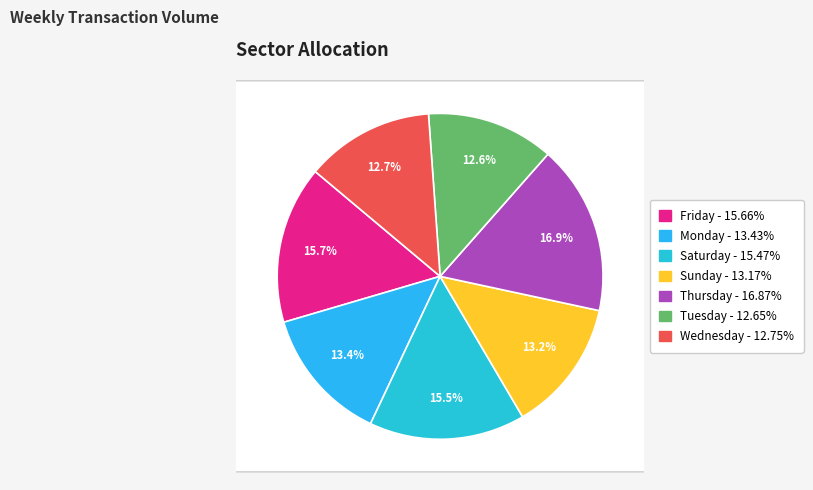

What is the smallest slice in the pie chart?

Tuesday